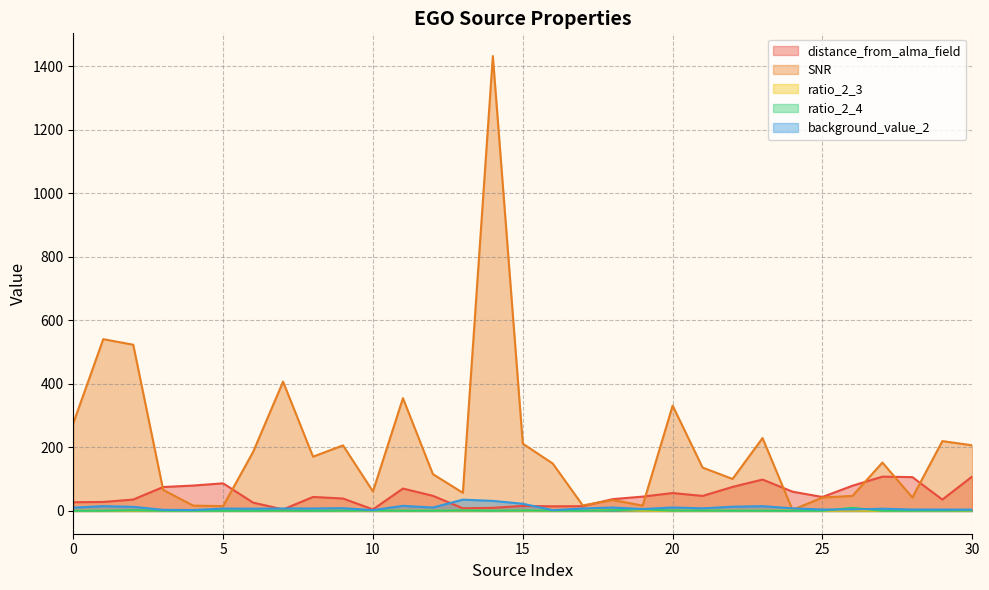

What is the greatest value displayed?

1431.8